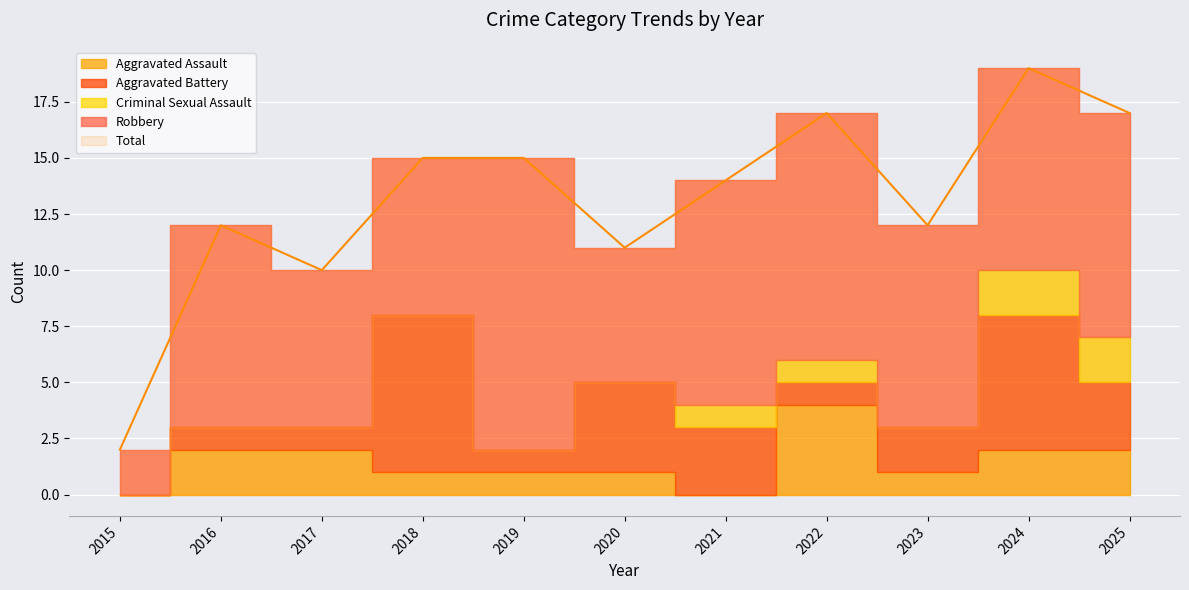

List the series in order of their peak value, lowest first.

Criminal Sexual Assault, Aggravated Assault, Aggravated Battery, Robbery, Total